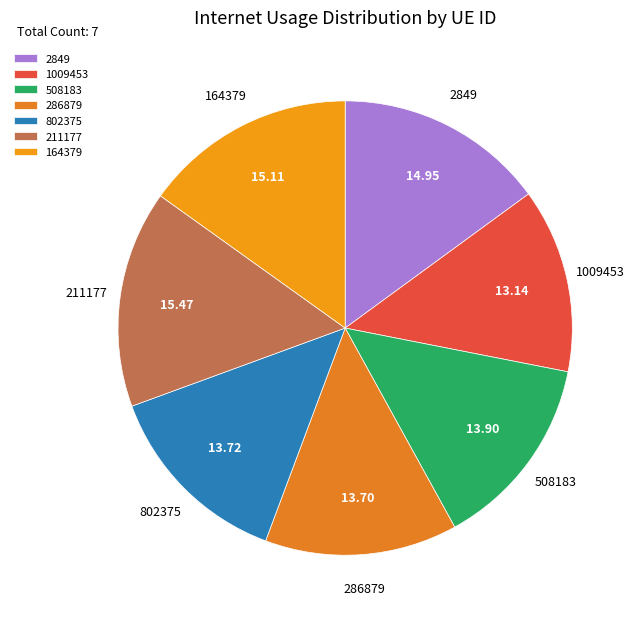

Combined, do 1009453 and 164379 account for over 50%?

No